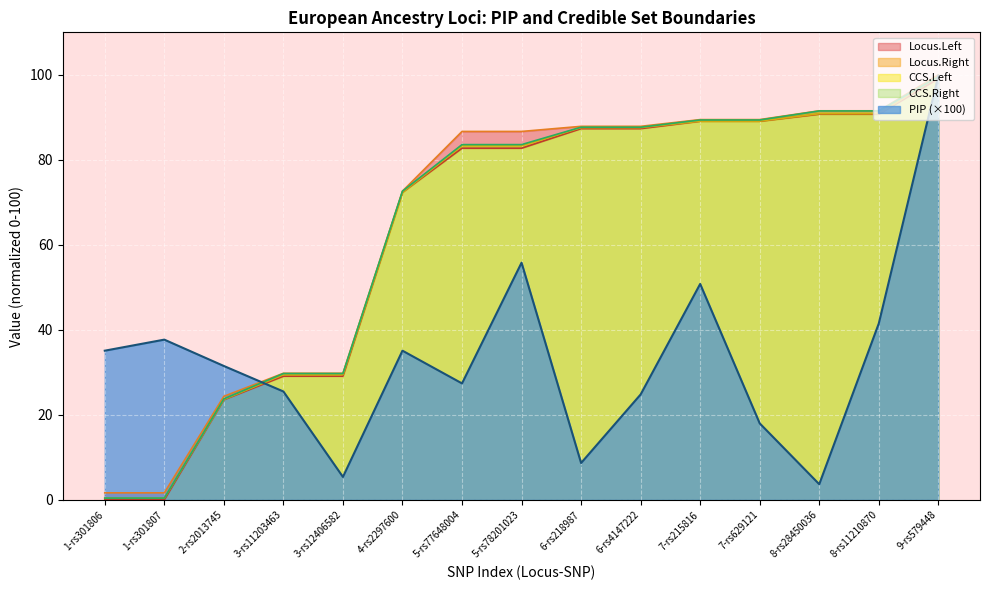

How many lines are shown in the chart?

5